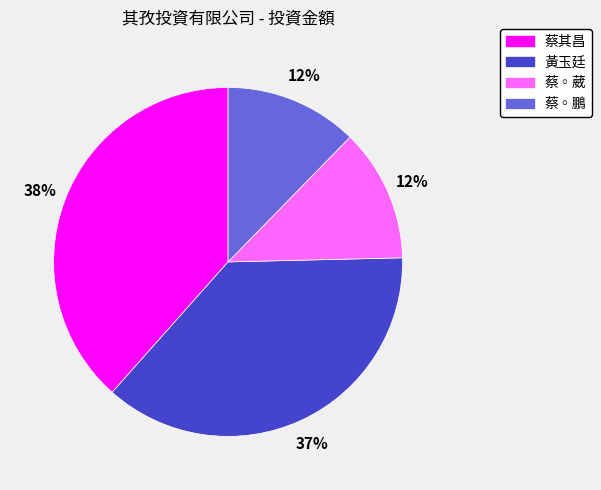

Which has a higher value, 黃玉廷 or 蔡其昌?

蔡其昌